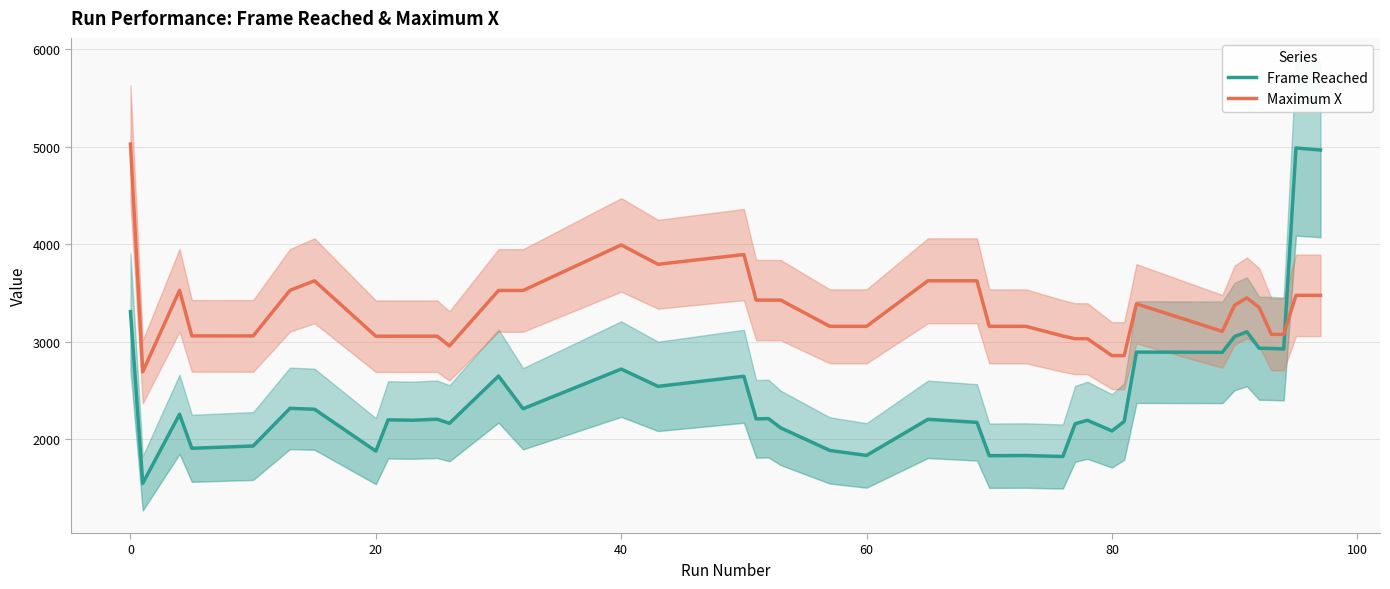

What is the highest value of the Maximum X series?

5025.0